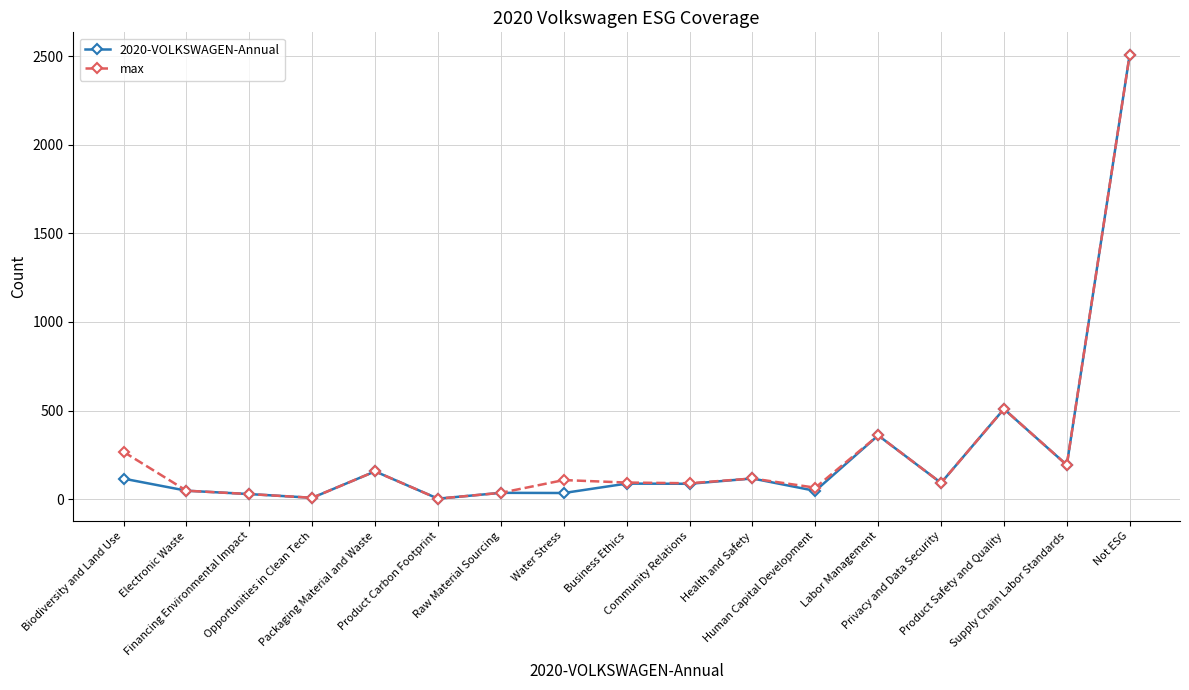

At which label is 2020-VOLKSWAGEN-Annual closest to 1256?

Product Safety and Quality